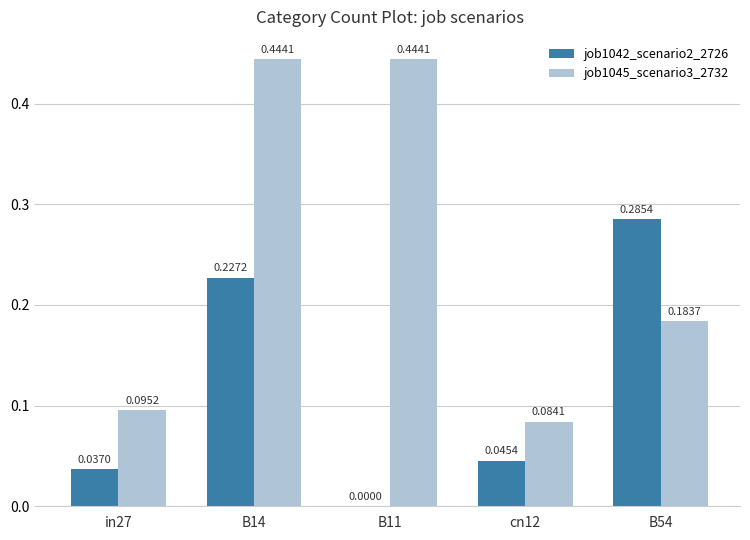

At which category is the sum across all series the highest?

B14